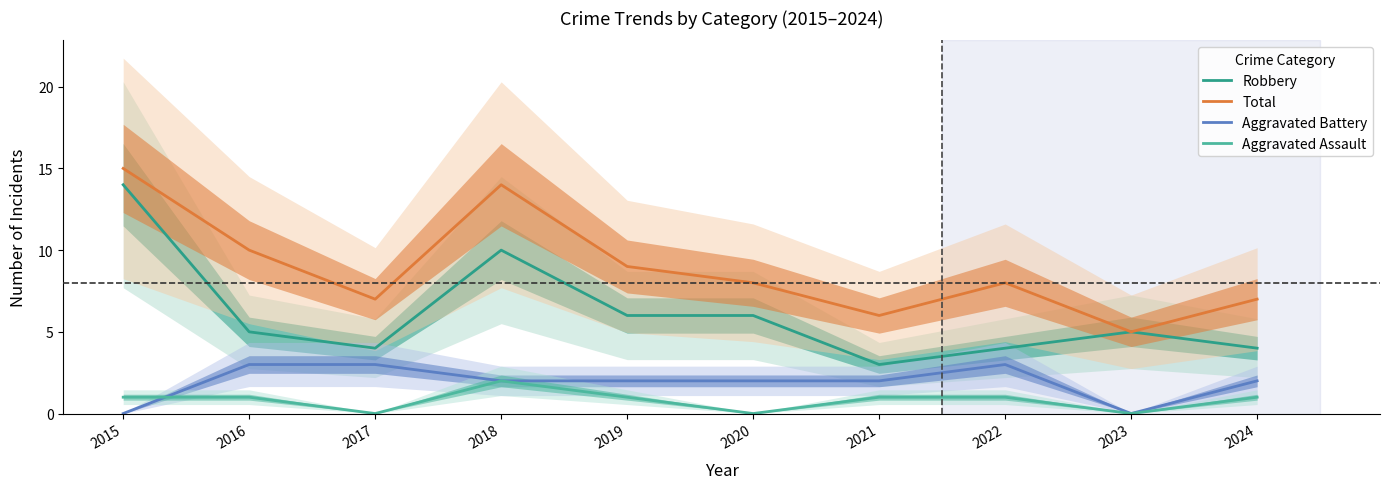

Read the Aggravated Battery value at 2020.

2